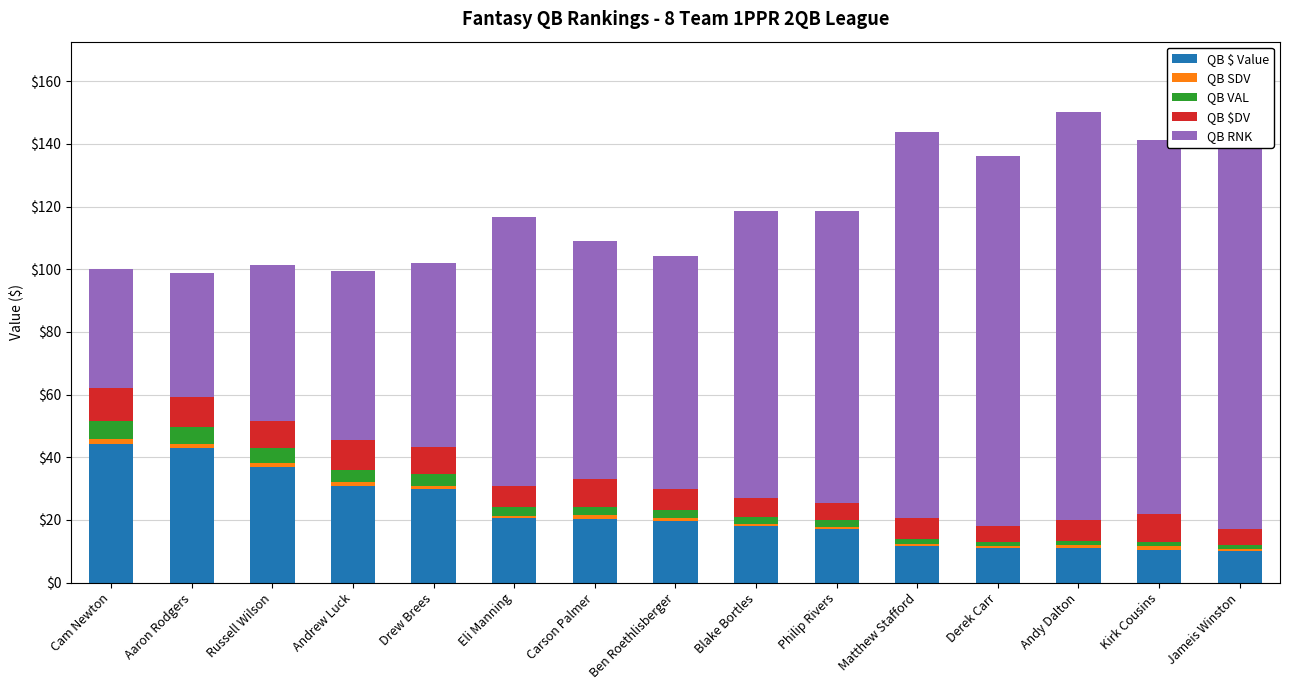

What is the highest value of the QB $ Value series?

44.3